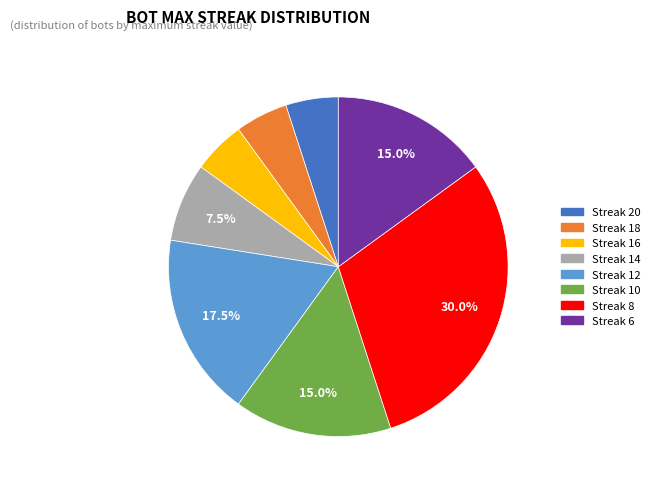

How many slices are in this pie chart?

8